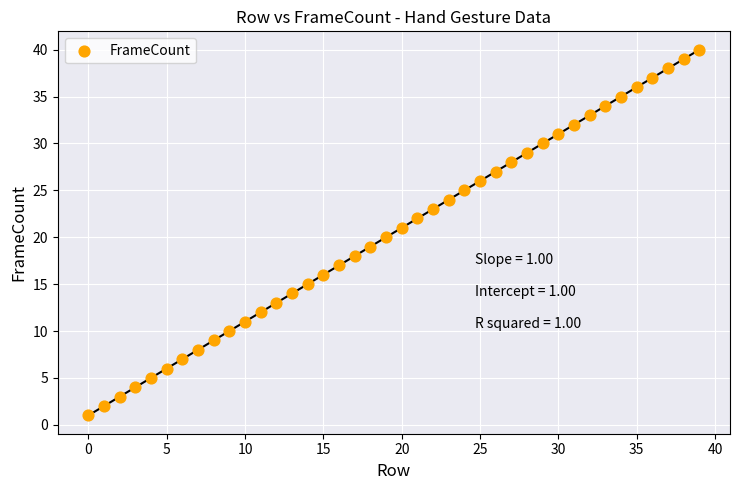

What is the range of Y values (max minus min)?

39